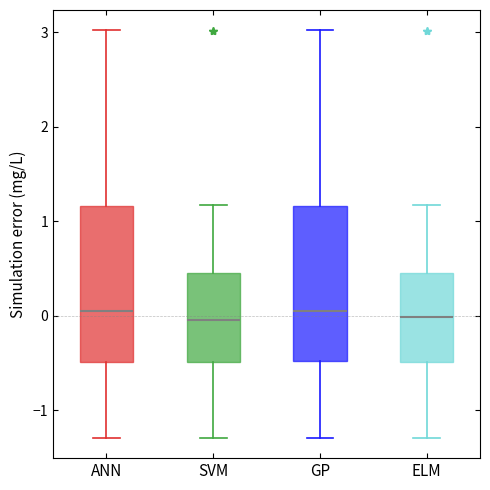

Reading left to right, transcribe this box plot: for each box, give where its median line is, the range the box spans, and where its two whiskers end, as read against the y-axis. The values are not printed on the chart, so give them approximately, as read against the axis.

ANN: median 0.1, box -0.5 to 1.2, whiskers -1.3 to 3.0
SVM: median 0.0, box -0.5 to 0.5, whiskers -1.3 to 1.2
GP: median 0.1, box -0.5 to 1.2, whiskers -1.3 to 3.0
ELM: median 0.0, box -0.5 to 0.5, whiskers -1.3 to 1.2